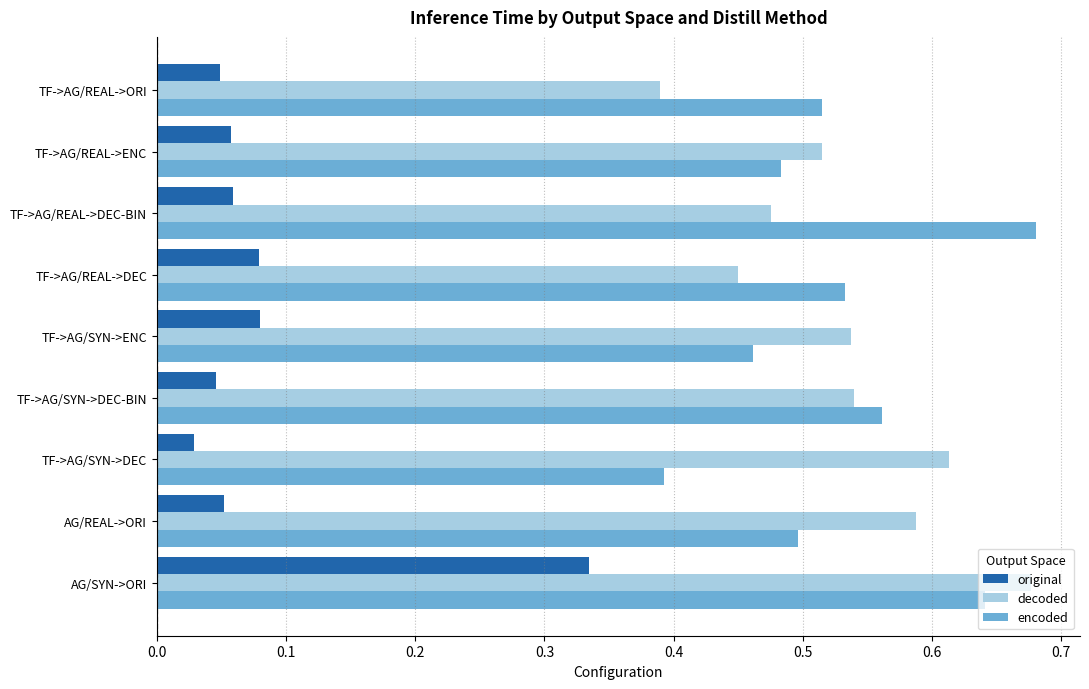

At TF->AG/REAL->DEC, list the series in order from smallest to largest.

original, decoded, encoded